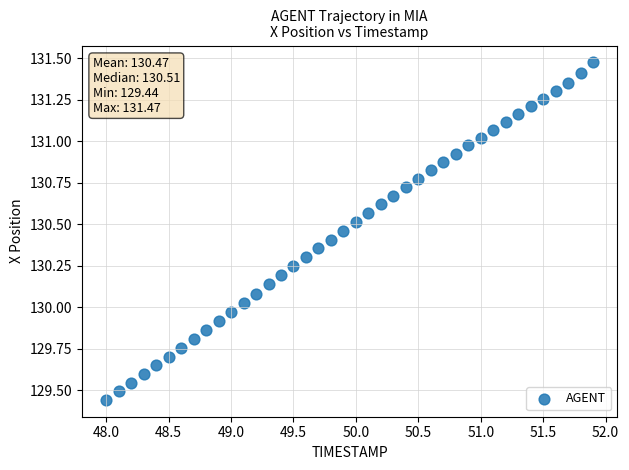

What is the range of X values (max minus min)?

3.9